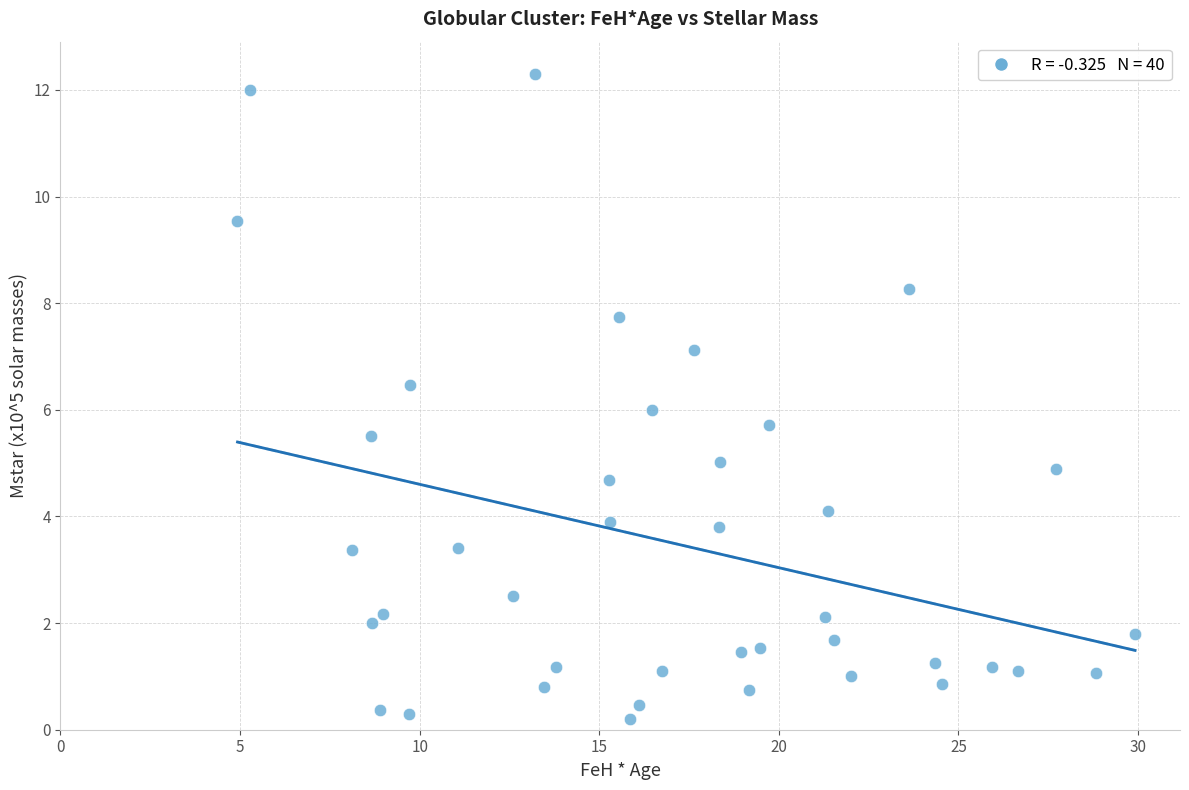

What is the range of X values (max minus min)?

25.0